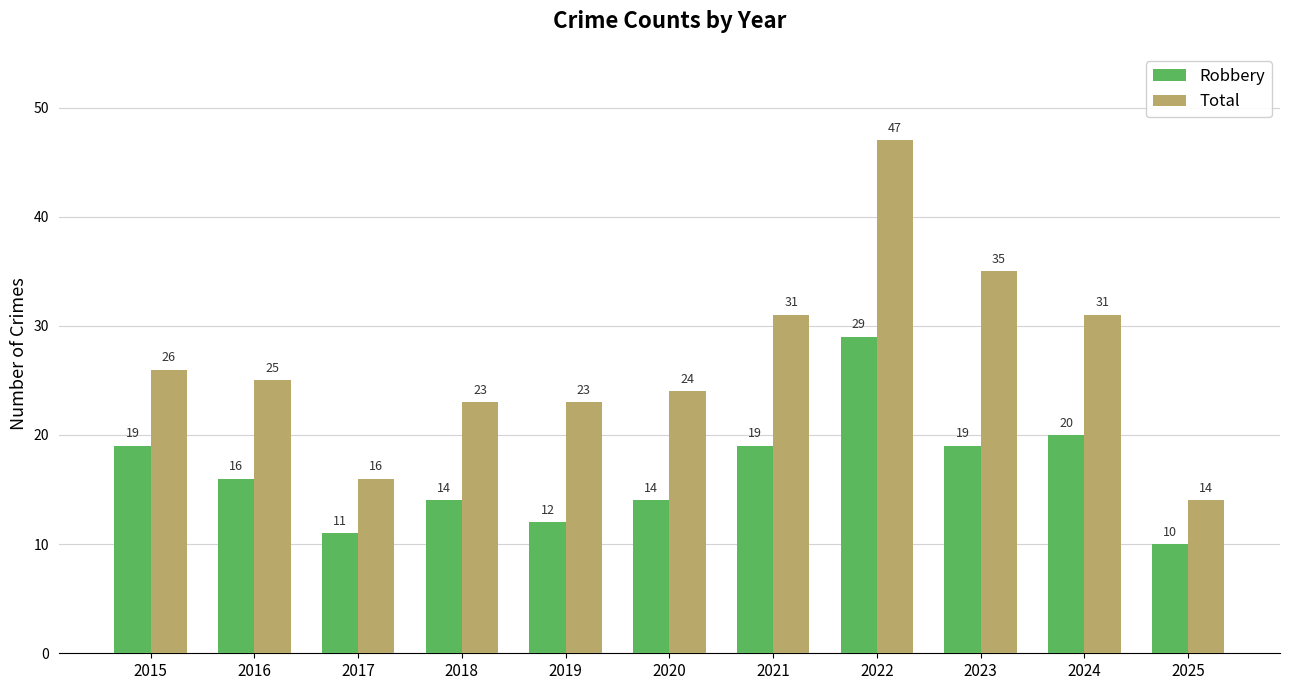

At which label does Robbery reach its peak?

2022